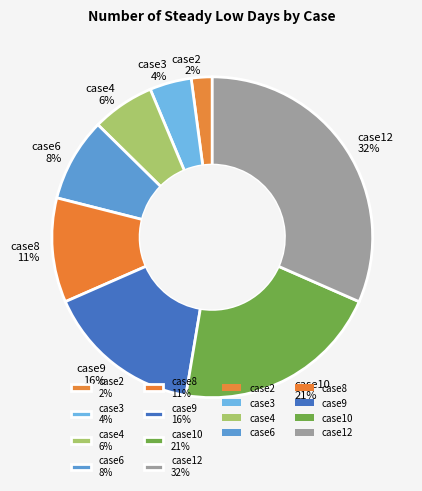

Does any single category account for the majority?

No